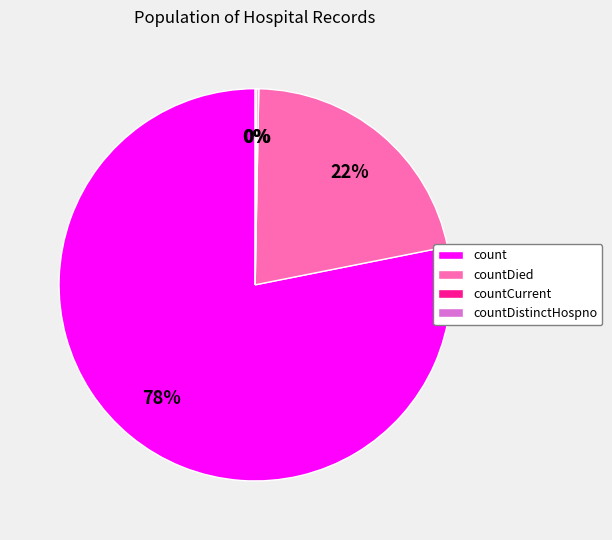

Between countDied and count, which is larger?

count